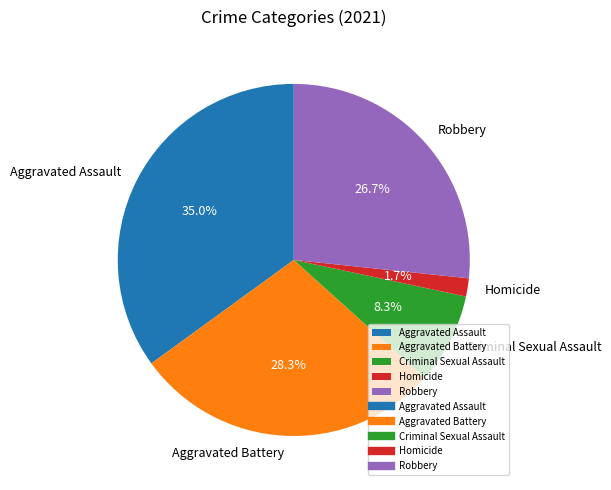

Count the number of slices in the pie.

5